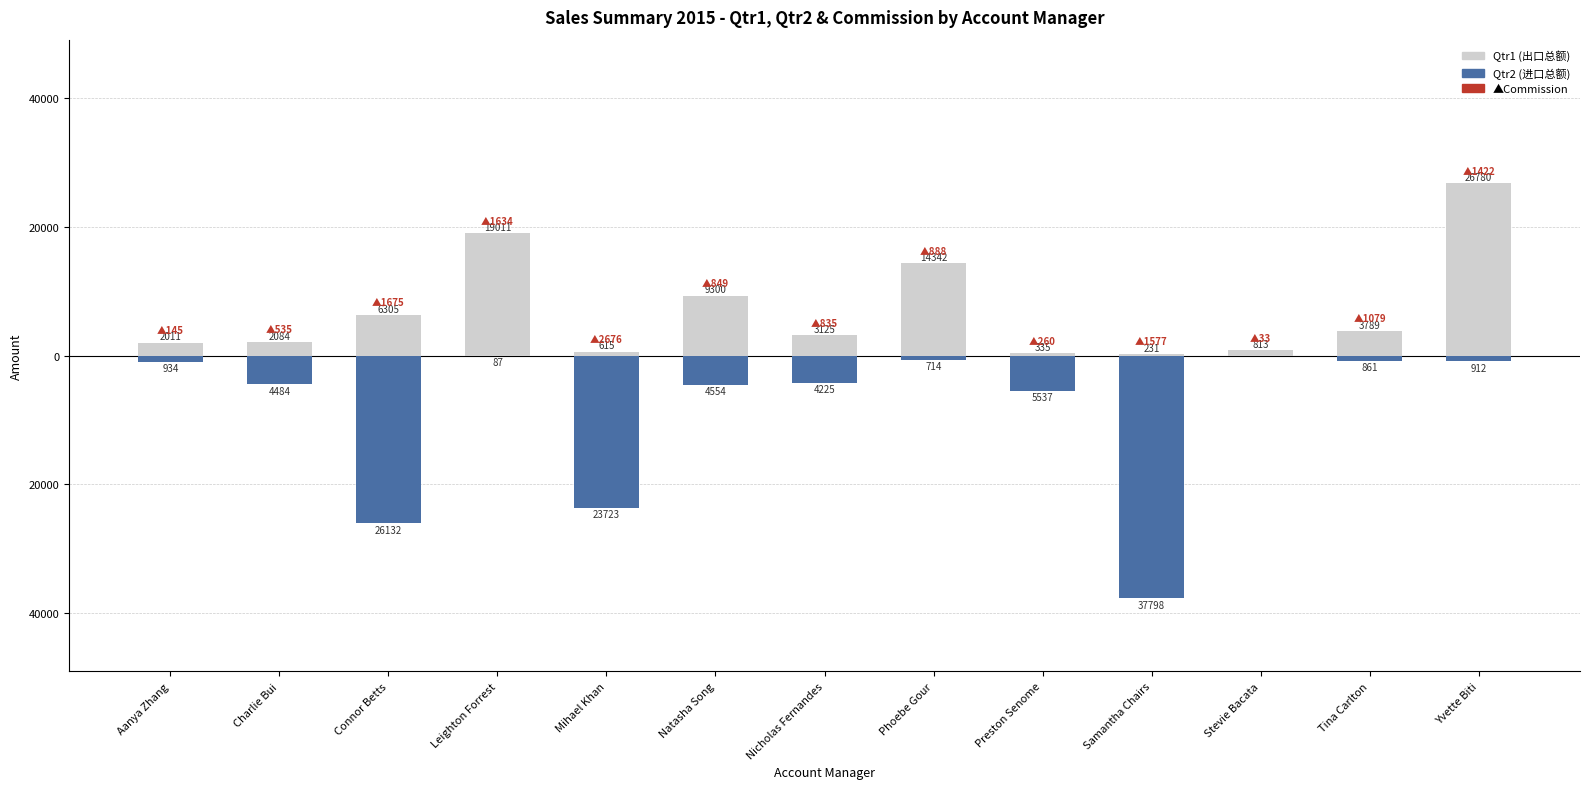

What is the sum of the Qtr2 values at Phoebe Gour and Tina Carlton?

-1575.8